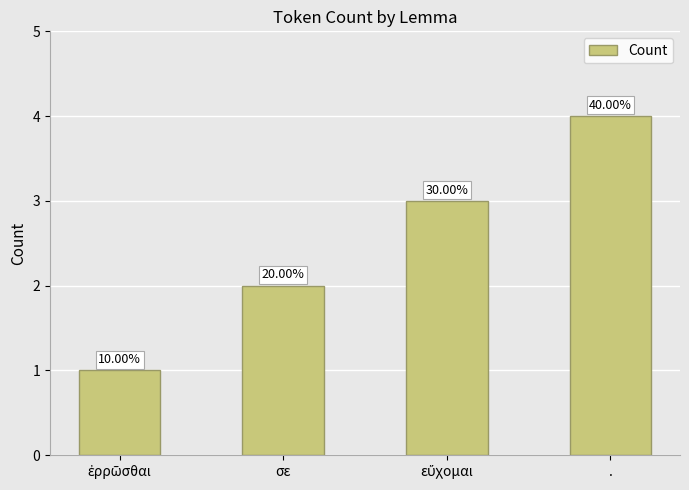

How many bars are there in total?

4